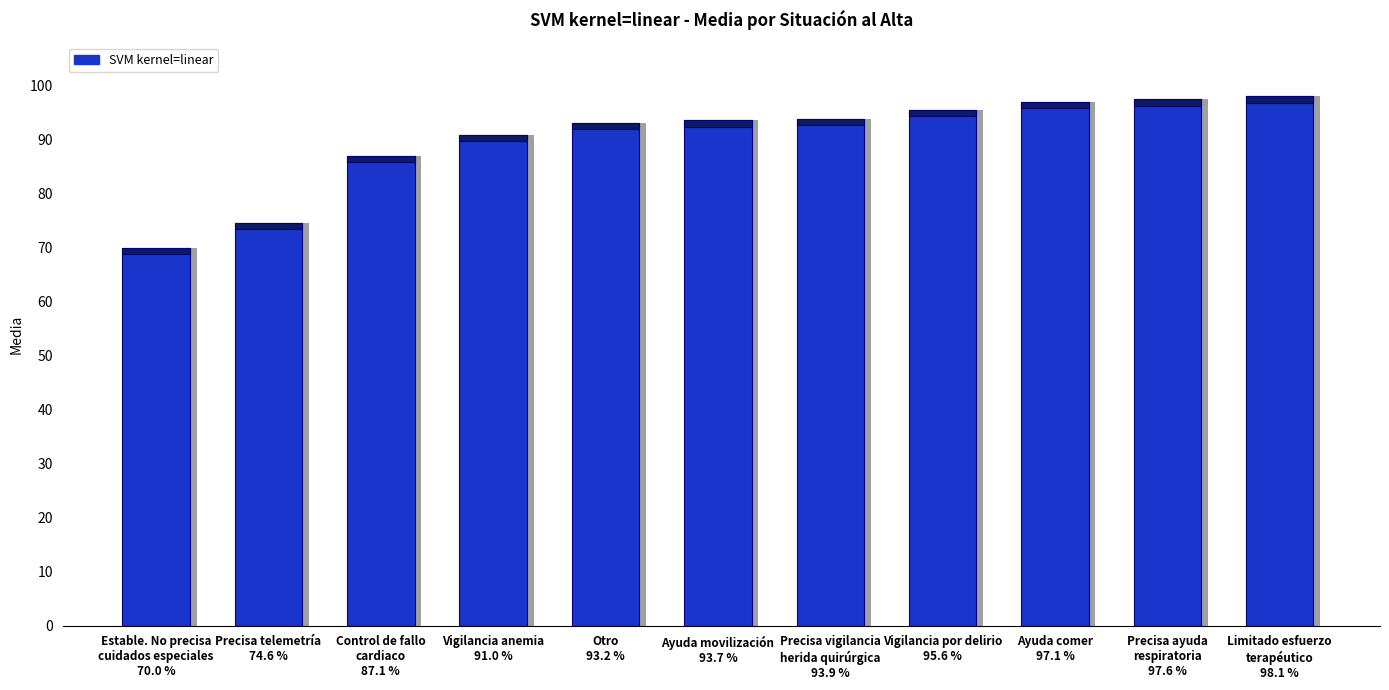

Rank the categories by value from highest to lowest.

Limitado esfuerzo
terapéutico
98.1 %, Precisa ayuda
respiratoria
97.6 %, Ayuda comer
97.1 %, Vigilancia por delirio
95.6 %, Precisa vigilancia
herida quirúrgica
93.9 %, Ayuda movilización
93.7 %, Otro
93.2 %, Vigilancia anemia
91.0 %, Control de fallo
cardiaco
87.1 %, Precisa telemetría
74.6 %, Estable. No precisa
cuidados especiales
70.0 %